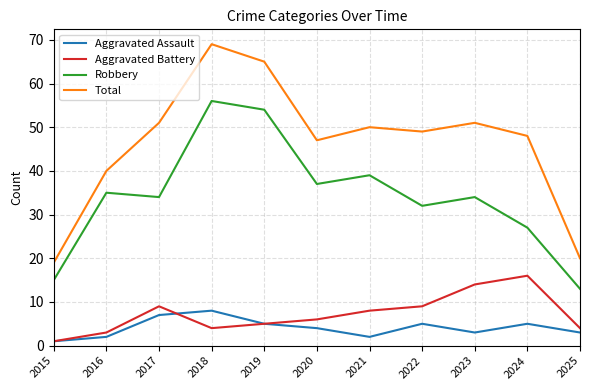

At how many categories does at least one series exceed 36?

9